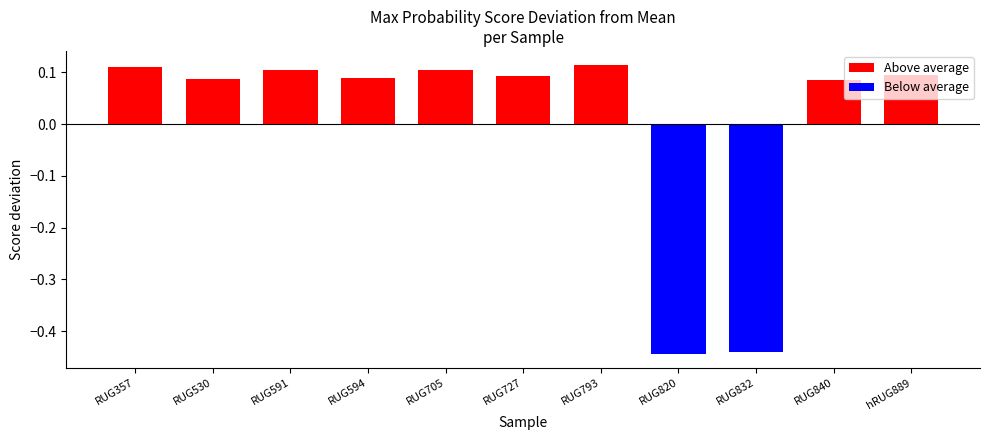

The chart shows a value of 0.1 at hRUG889. True or false?

True